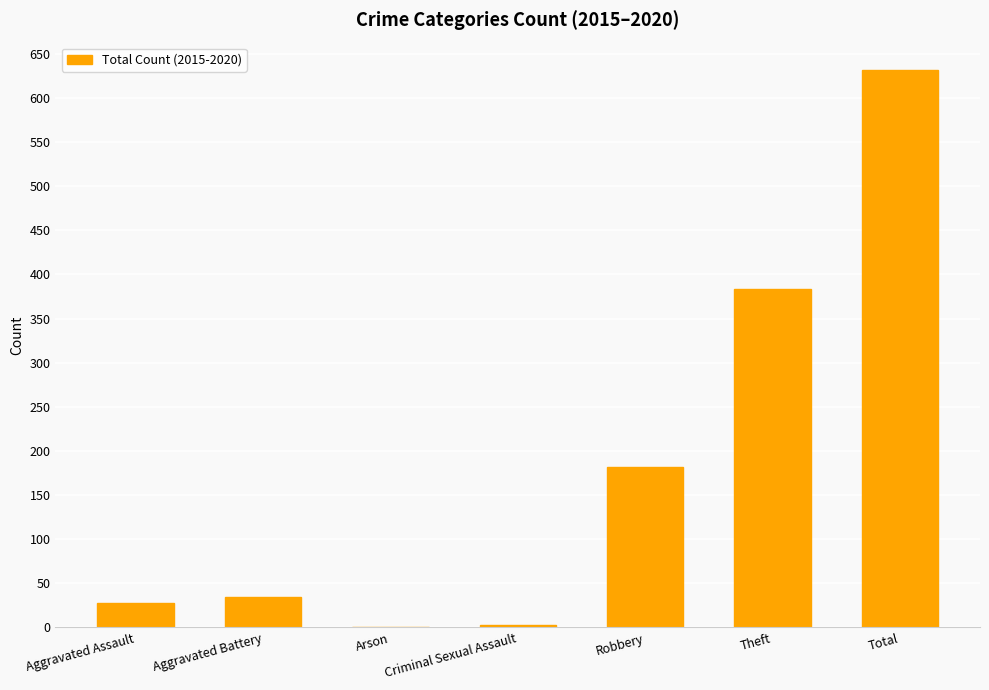

Is it true that the value at Robbery is 274?

False